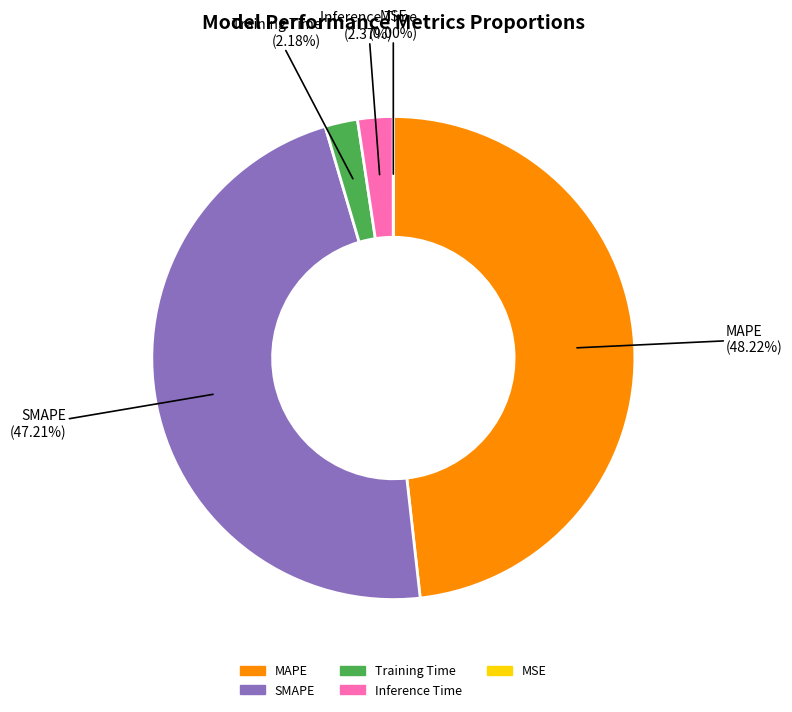

Do MAPE and Inference Time together represent more than half of the pie?

Yes